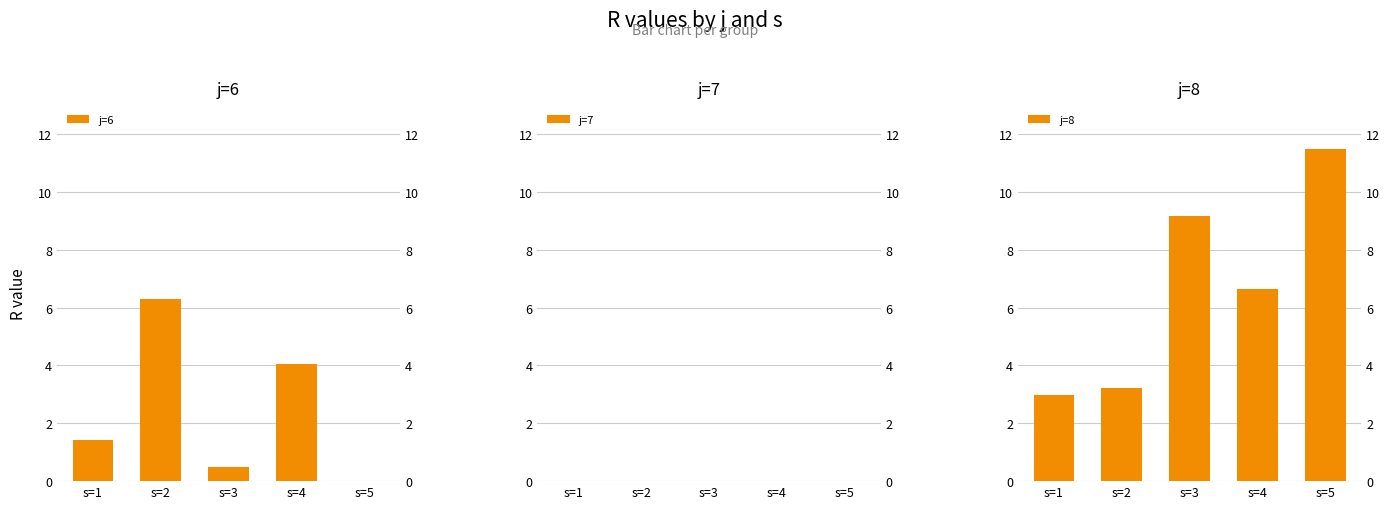

Reading left to right, what are all the values shown in this chart?

j=6: s=1=1.4	s=2=6.3	s=3=0.5	s=4=4.1	s=5=0.0
j=7: s=1=0.0	s=2=0.0	s=3=0.0	s=4=0.0	s=5=0.0
j=8: s=1=3.0	s=2=3.2	s=3=9.2	s=4=6.6	s=5=11.5